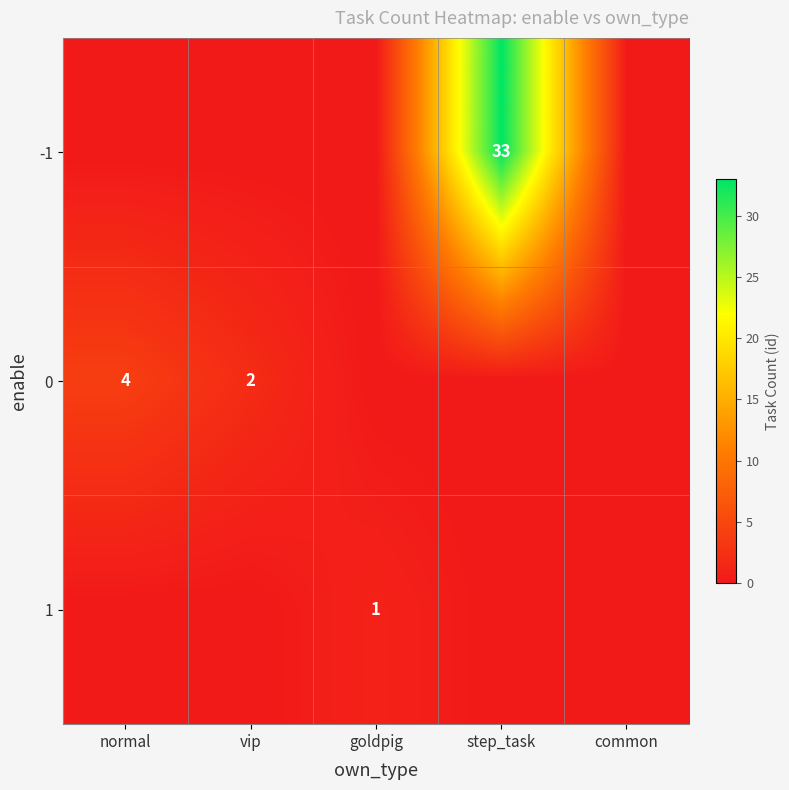

List the labels in order of -1 value, smallest first.

normal, vip, goldpig, common, step_task